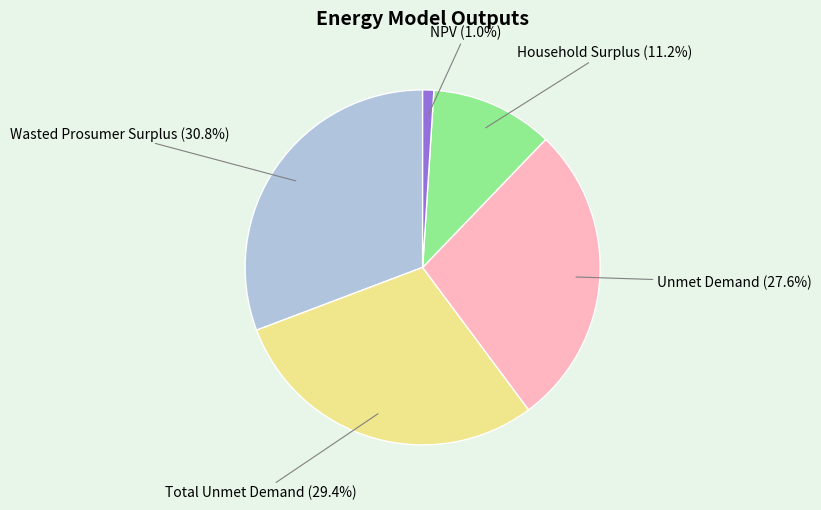

Is there a majority slice in this chart?

No